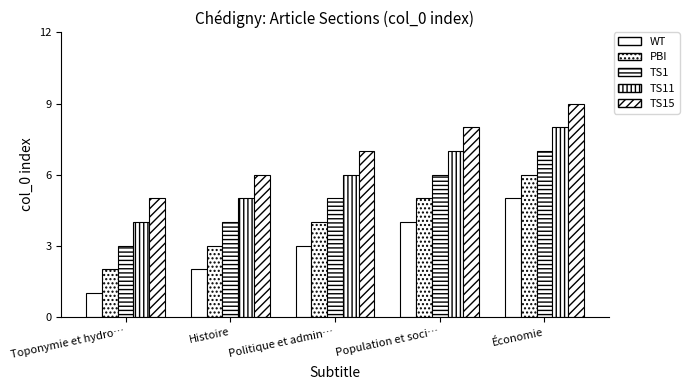

What is the difference between the second highest and minimum values in the TS1 series?

3